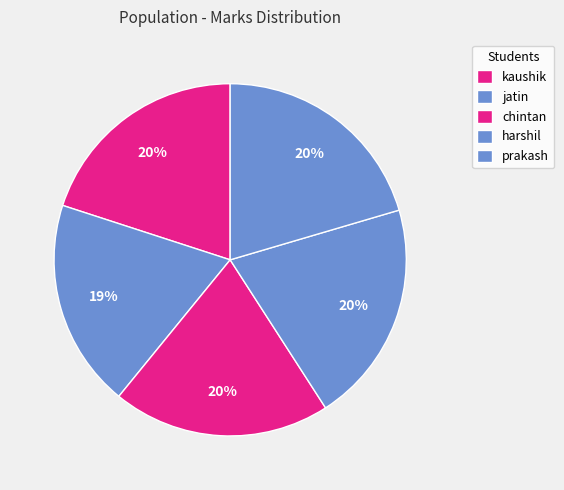

How many segments does this pie chart have?

5